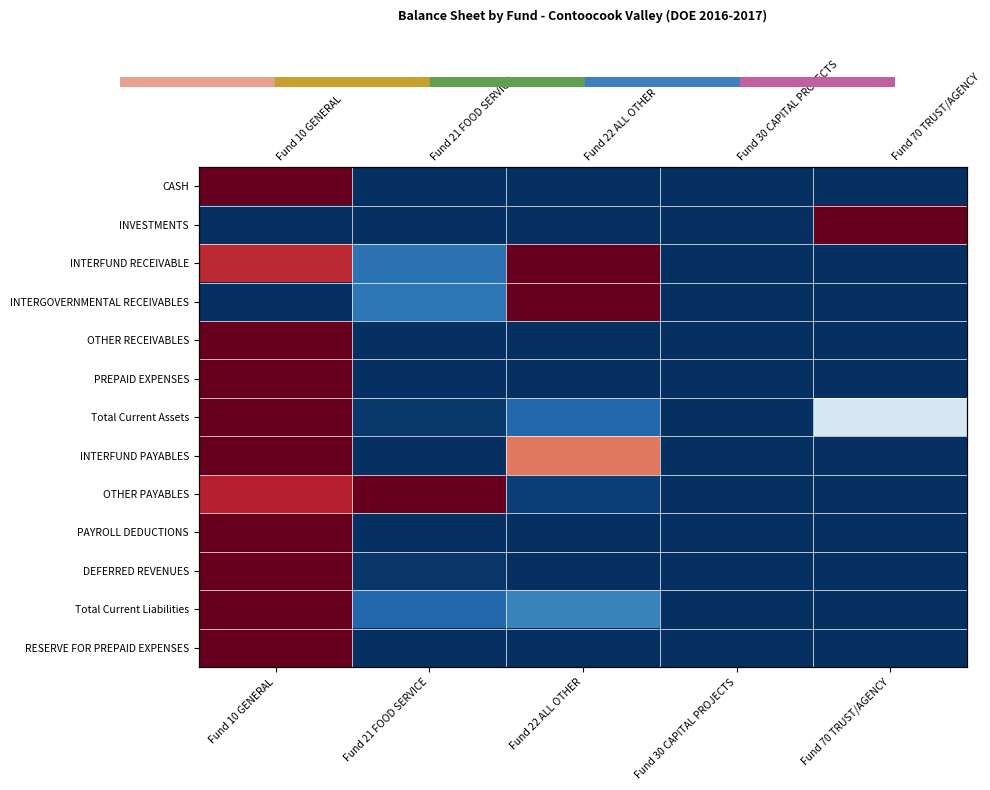

At how many categories does at least one series exceed 0?

4